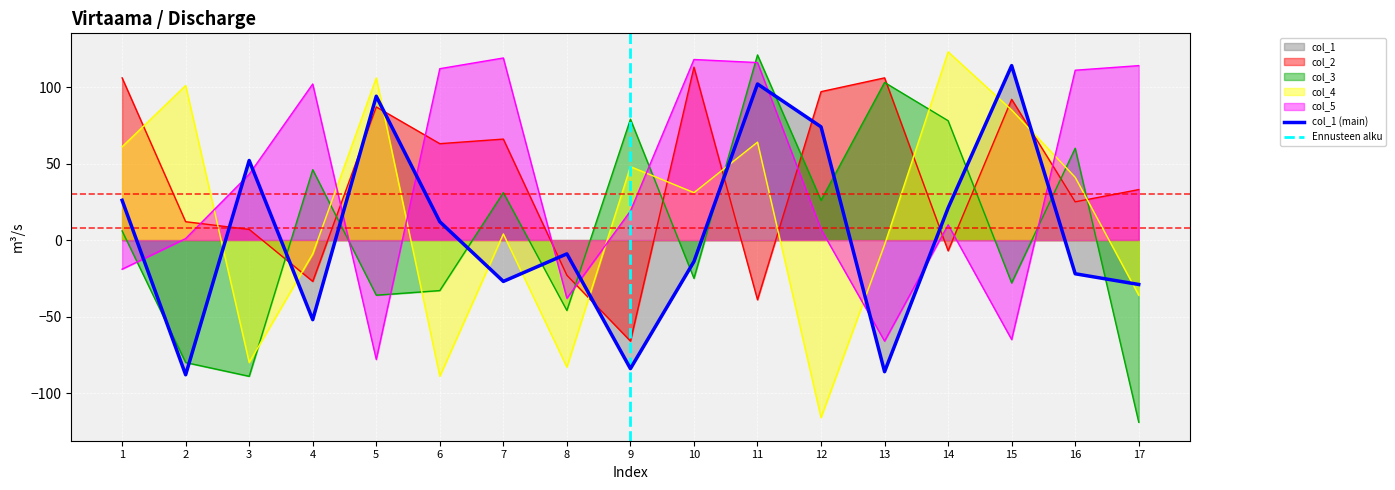

Is it true that col_2 equals 113 at 10?

True